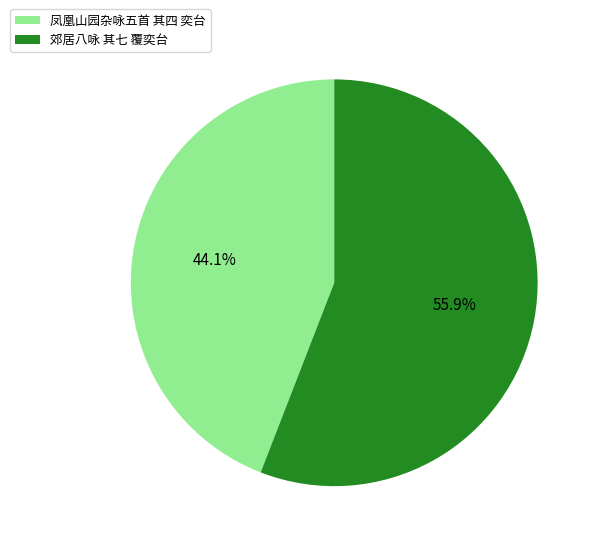

What percentage is NOT represented by 郊居八咏 其七 覆奕台?

44.1%